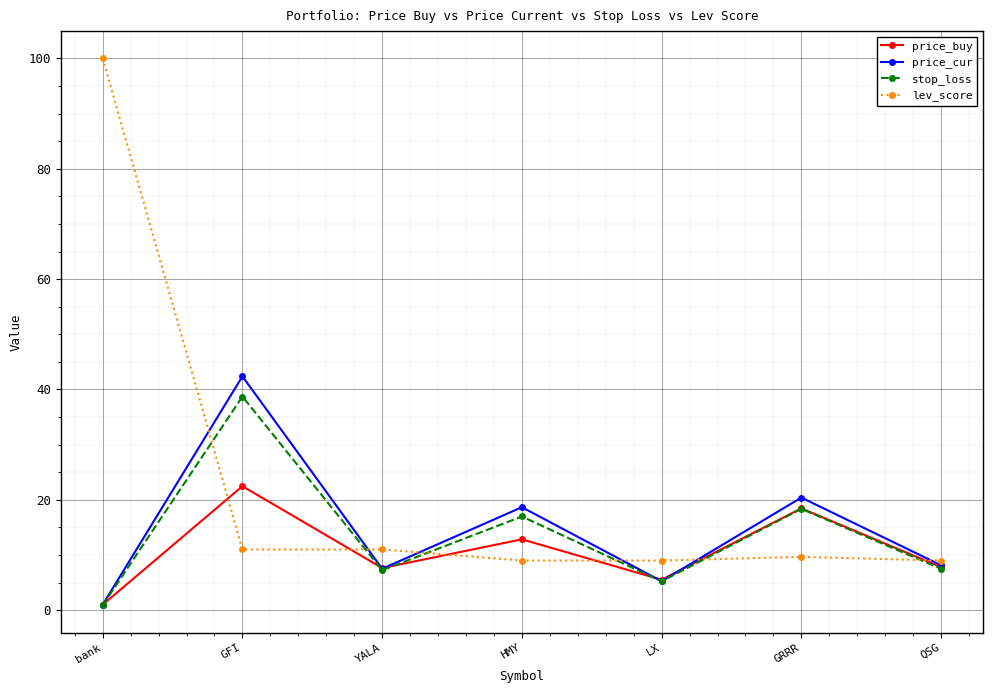

At which label does stop_loss reach its peak?

GFI